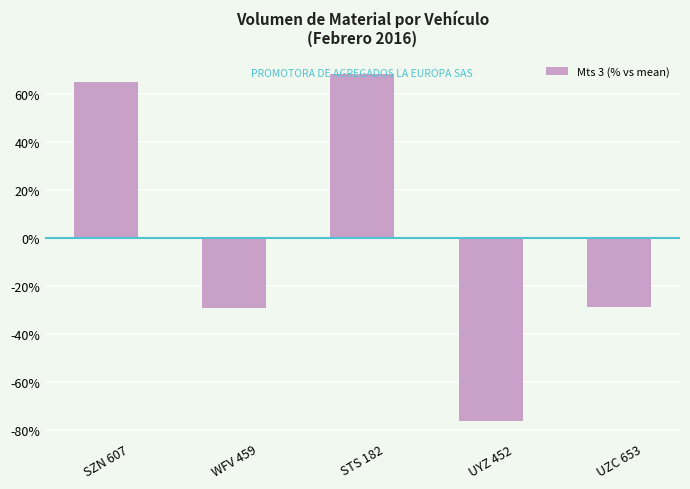

How many bars are there in total?

5